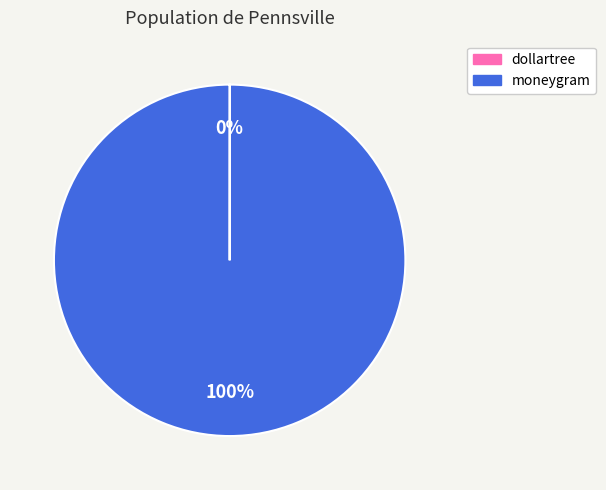

Is there any slice that represents more than half of the pie?

Yes